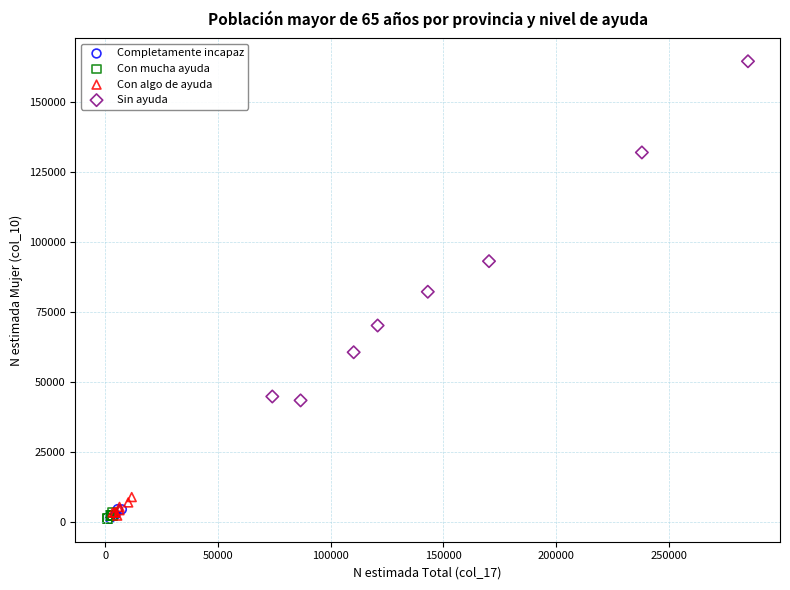

Which series reaches the maximum Y coordinate?

Sin ayuda